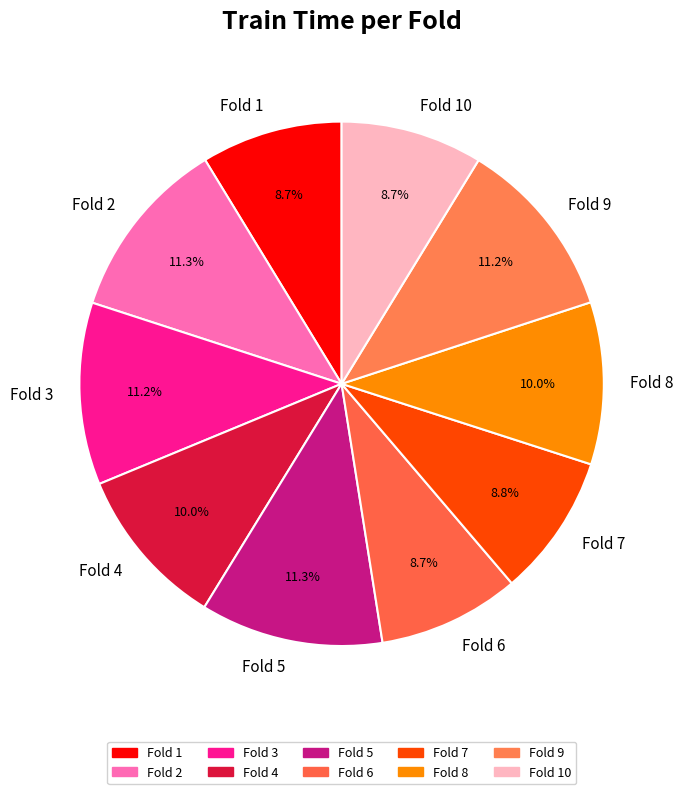

Combined, do Fold 6 and Fold 7 account for over 50%?

No